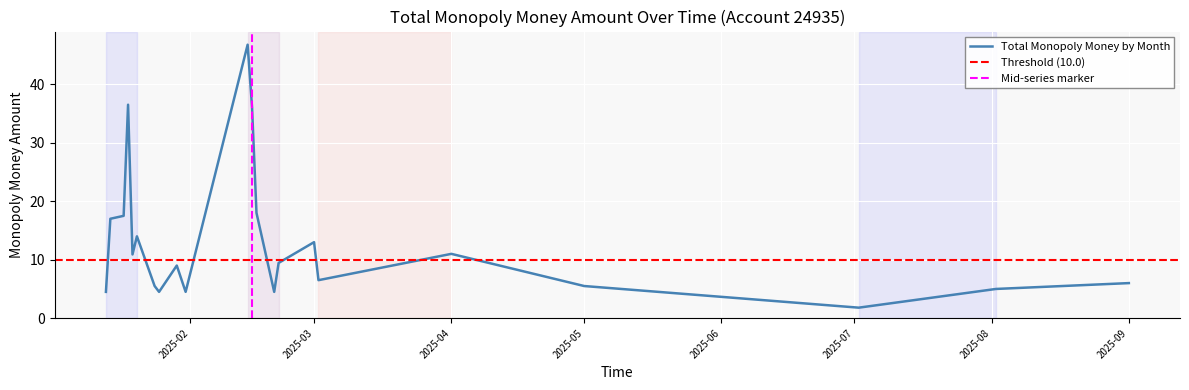

What is the approximate value at 2025-01-18?

36.5